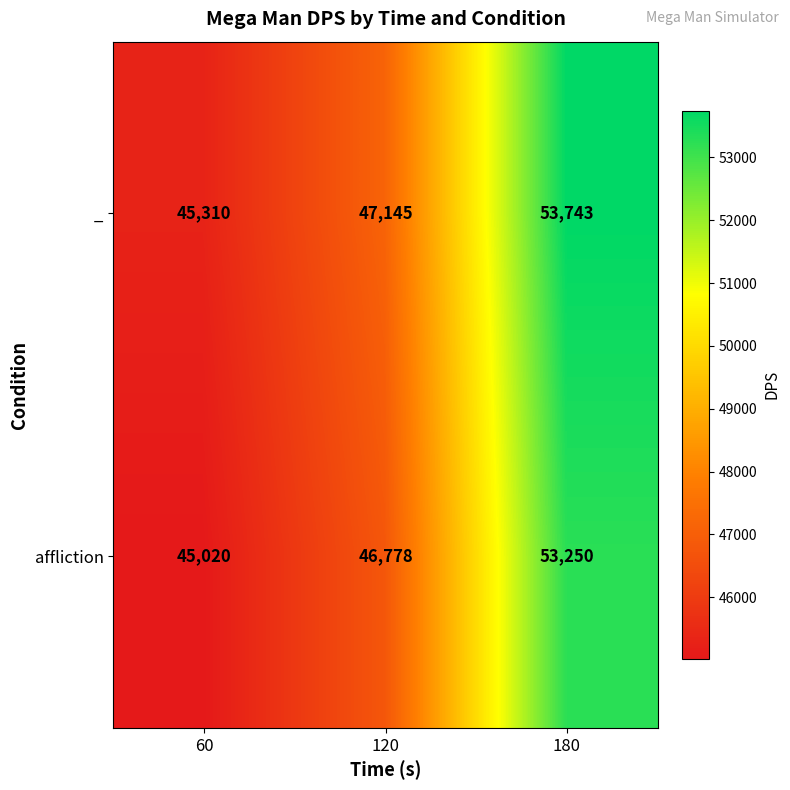

Reading left to right, what are all the values shown in this chart?

_: 60=45310	120=47145	180=53743
affliction: 60=45020	120=46778	180=53250